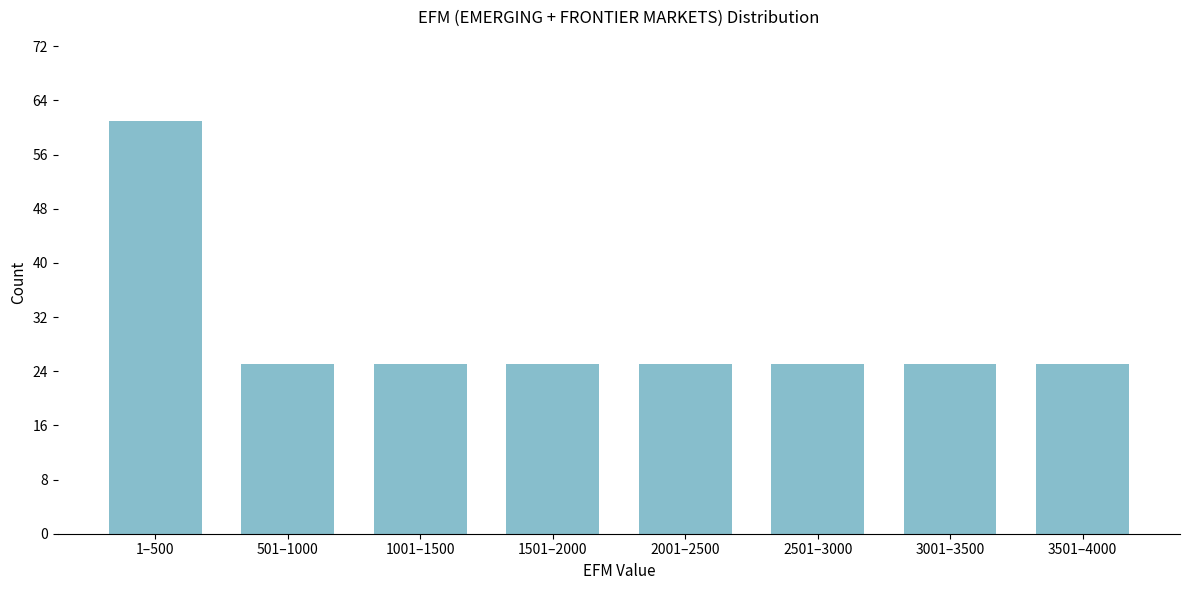

Reading right to left, transcribe all the data shown in this chart.

3501–4000=25	3001–3500=25	2501–3000=25	2001–2500=25	1501–2000=25	1001–1500=25	501–1000=25	1–500=61